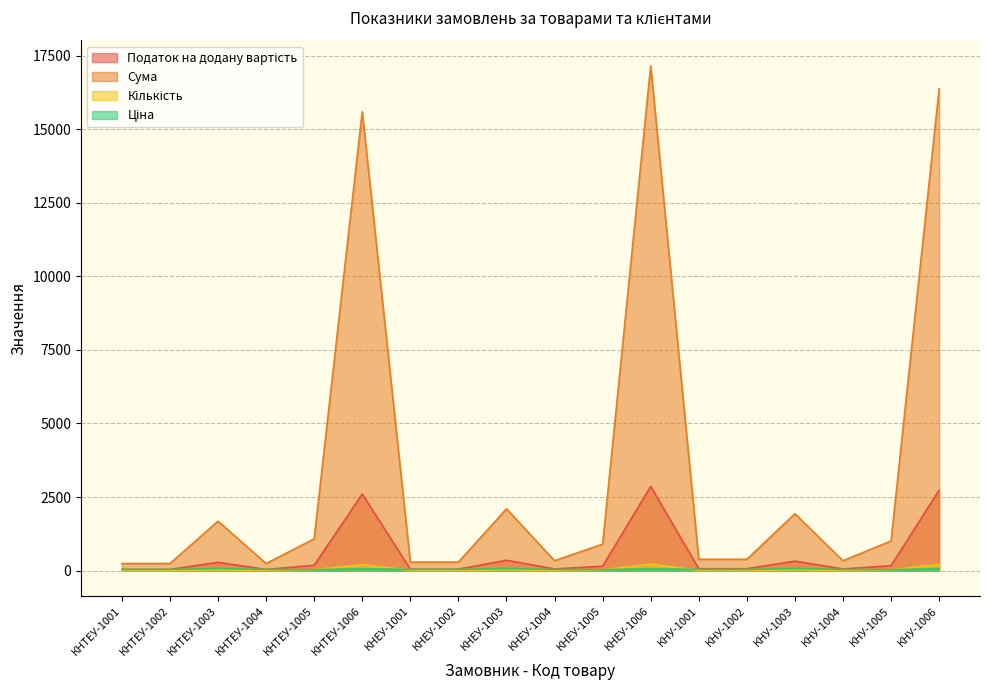

How many distinct data groups are displayed?

4